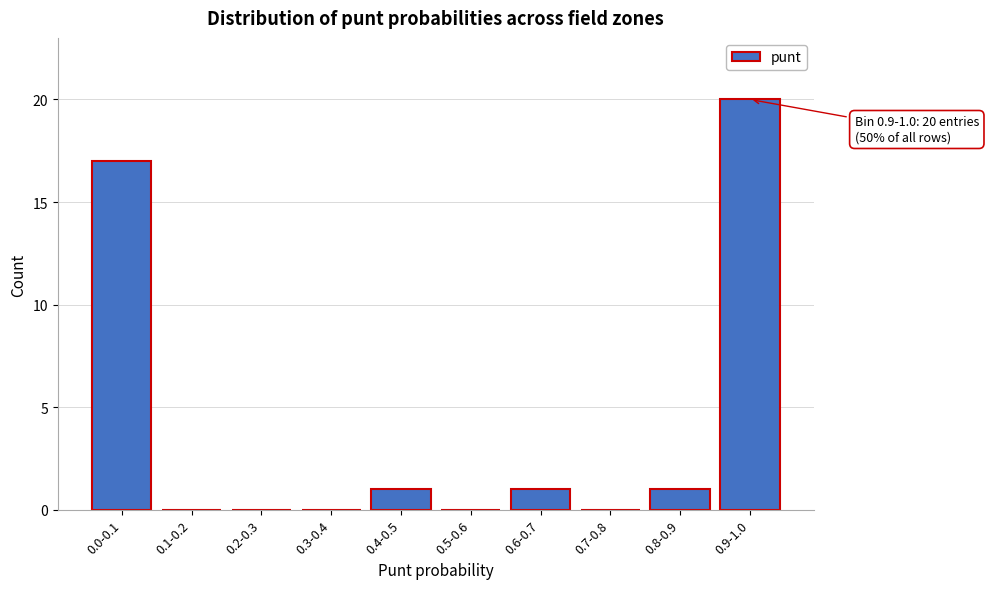

Reading left to right, transcribe all the data shown in this chart.

0.0-0.1=17	0.1-0.2=0	0.2-0.3=0	0.3-0.4=0	0.4-0.5=1	0.5-0.6=0	0.6-0.7=1	0.7-0.8=0	0.8-0.9=1	0.9-1.0=20